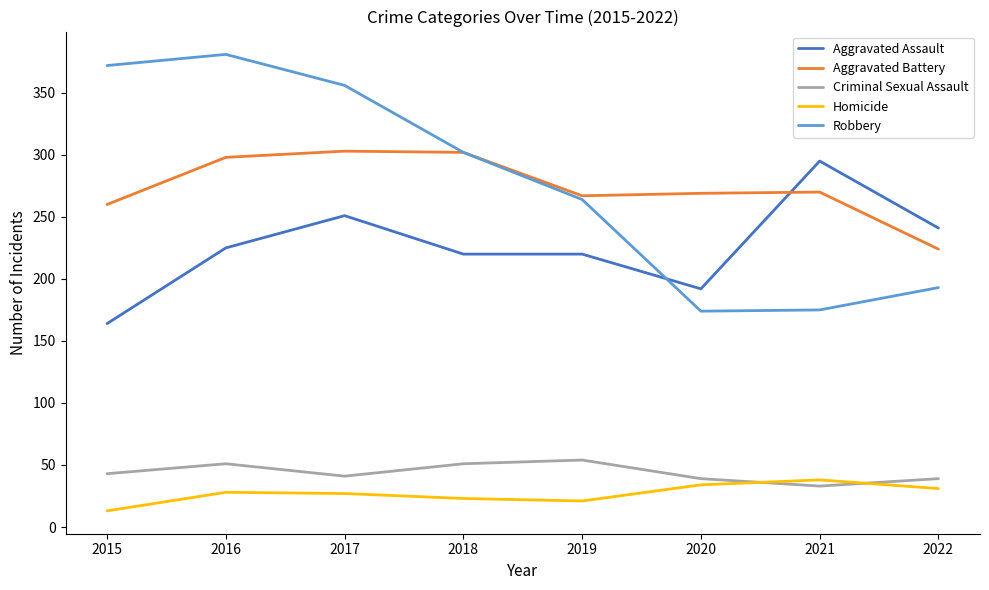

How many interior local valleys does the Aggravated Battery series have?

1